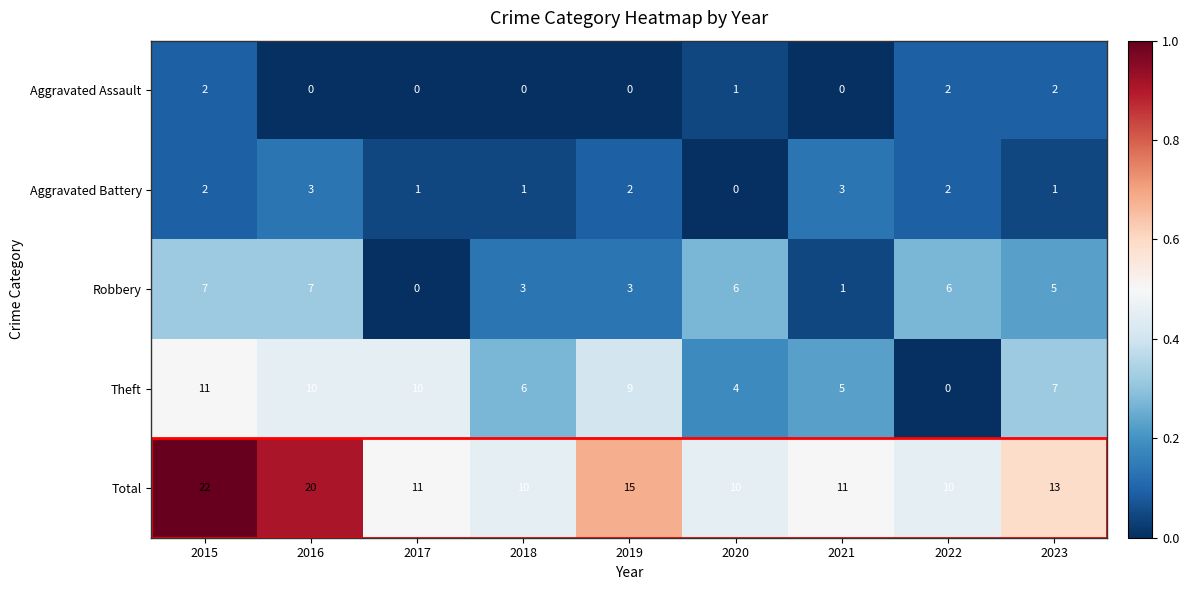

What is the sum of all Aggravated Battery values?

15